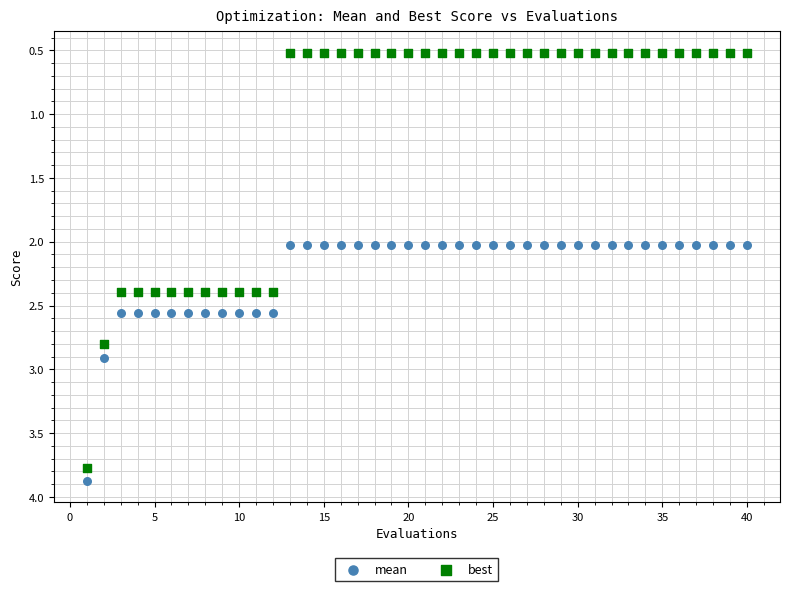

Across all data points, what is the range of X values (max minus min)?

39.0